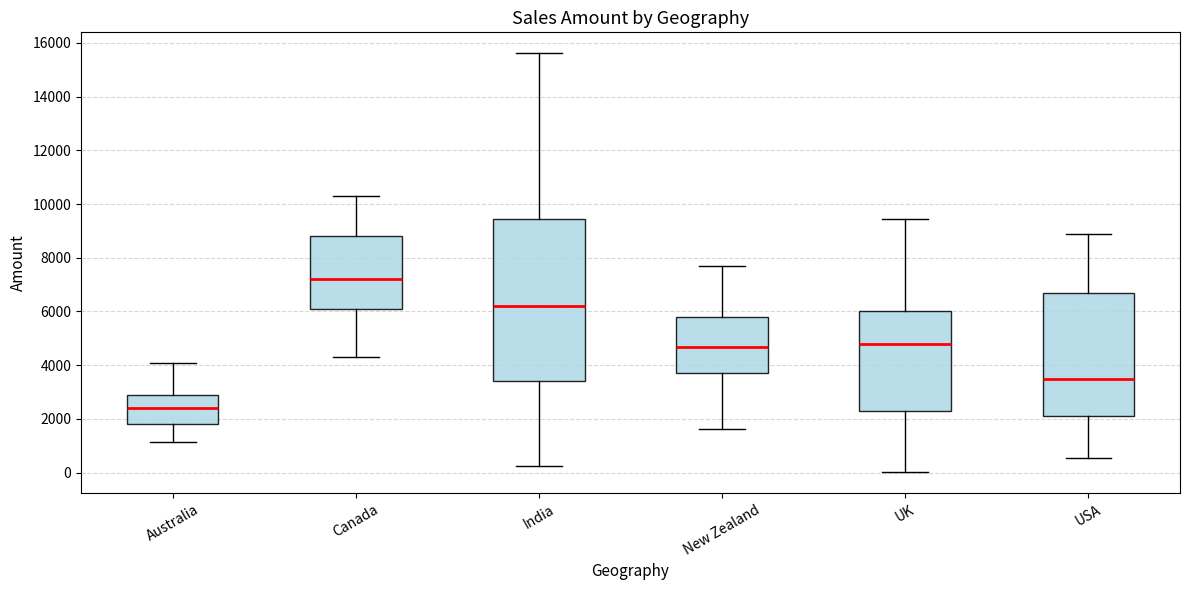

Reading left to right, transcribe this box plot: for each box, give where its median line is, the range the box spans, and where its two whiskers end, as read against the y-axis. The values are not printed on the chart, so give them approximately, as read against the axis.

Australia: median 2400, box 1800 to 2800, whiskers 1200 to 4200
Canada: median 7200, box 6200 to 8800, whiskers 4400 to 10400
India: median 6200, box 3400 to 9400, whiskers 200 to 15600
New Zealand: median 4600, box 3800 to 5800, whiskers 1600 to 7600
UK: median 4800, box 2400 to 6000, whiskers 0 to 9400
USA: median 3600, box 2200 to 6800, whiskers 600 to 8800